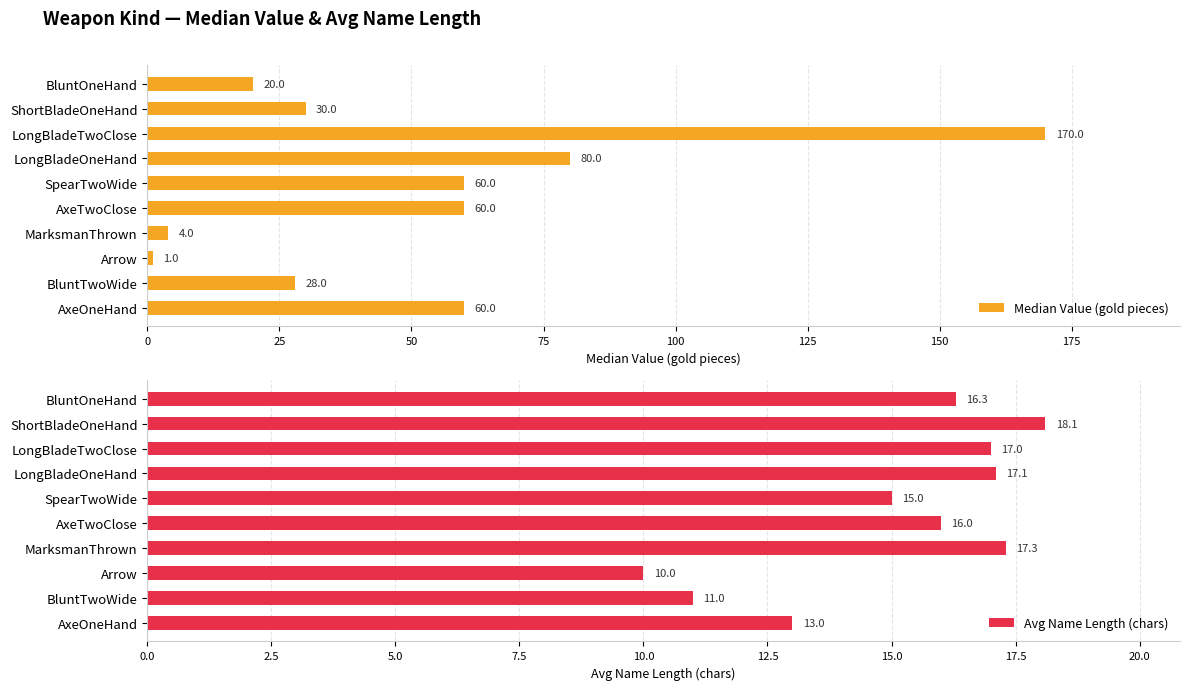

True or false: Median Value (gold pieces) has a value of 57.9 at LongBladeTwoClose.

False